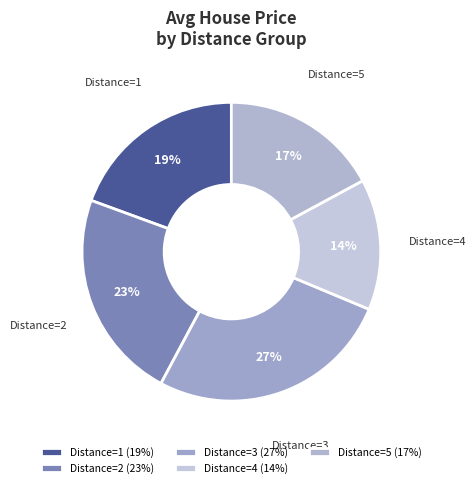

Is the sum of Distance=2 and Distance=5 greater than half?

No